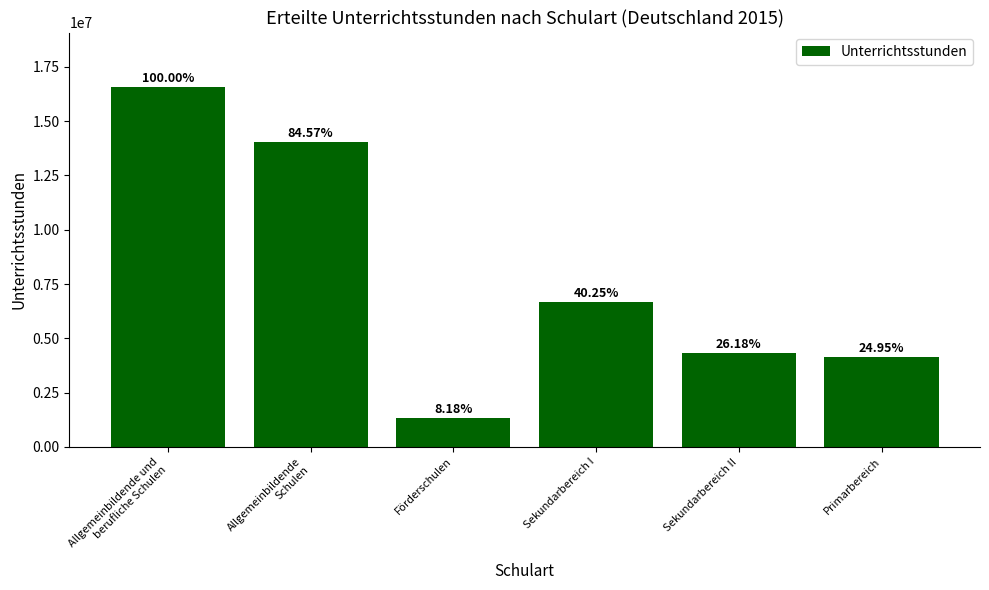

Are the bars horizontal?

No